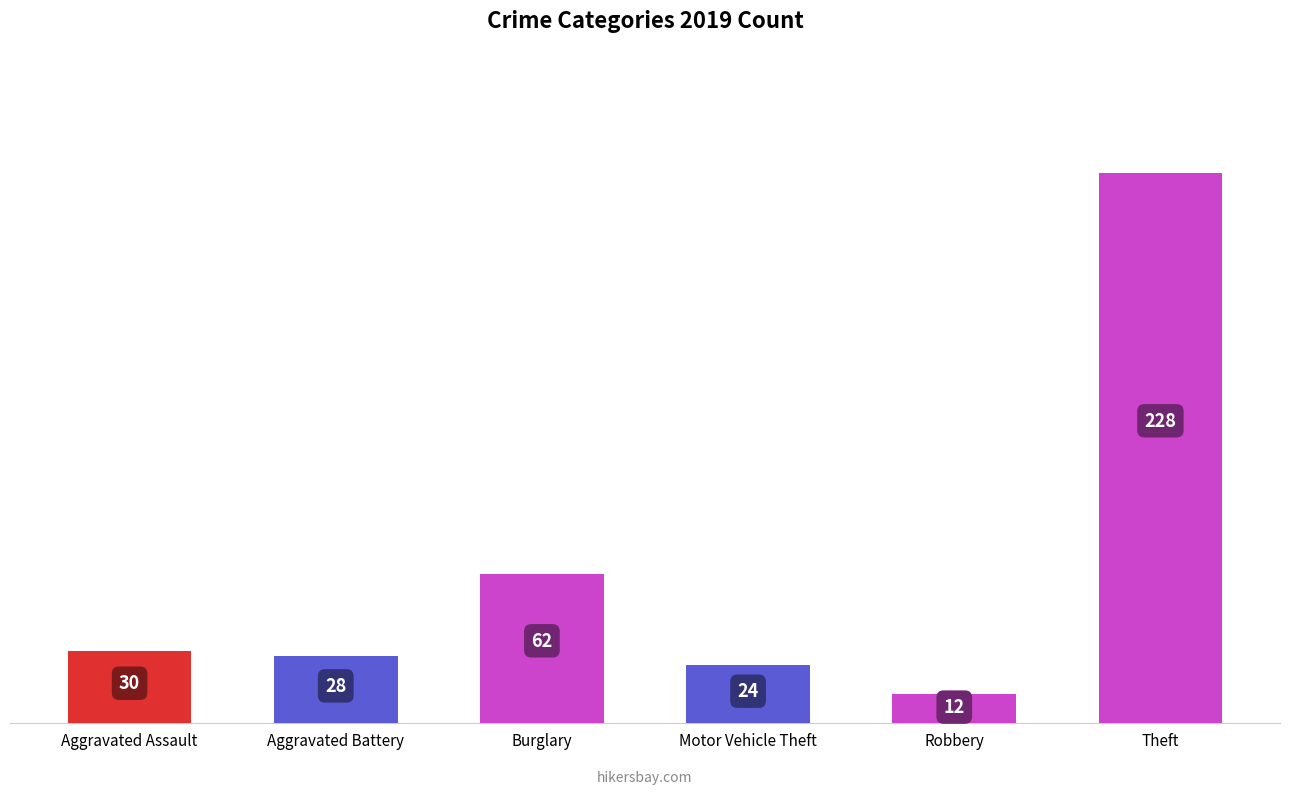

Where is the data nearest to the value 120?

Burglary